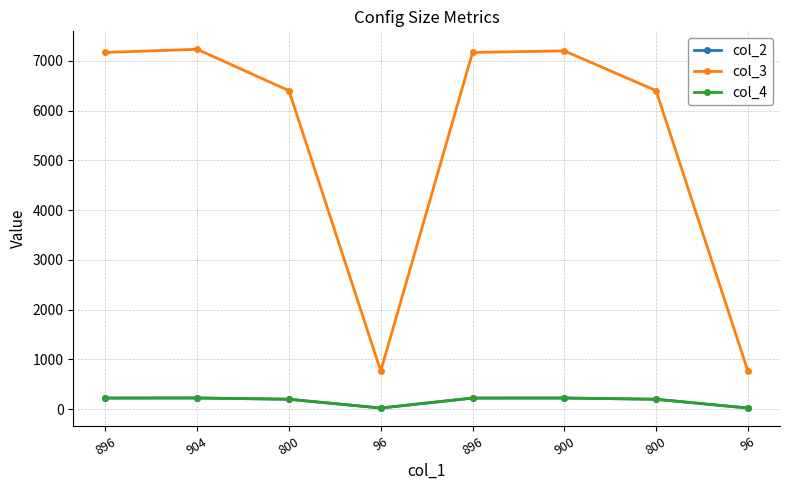

Where is col_4 nearest to the value 125?

800